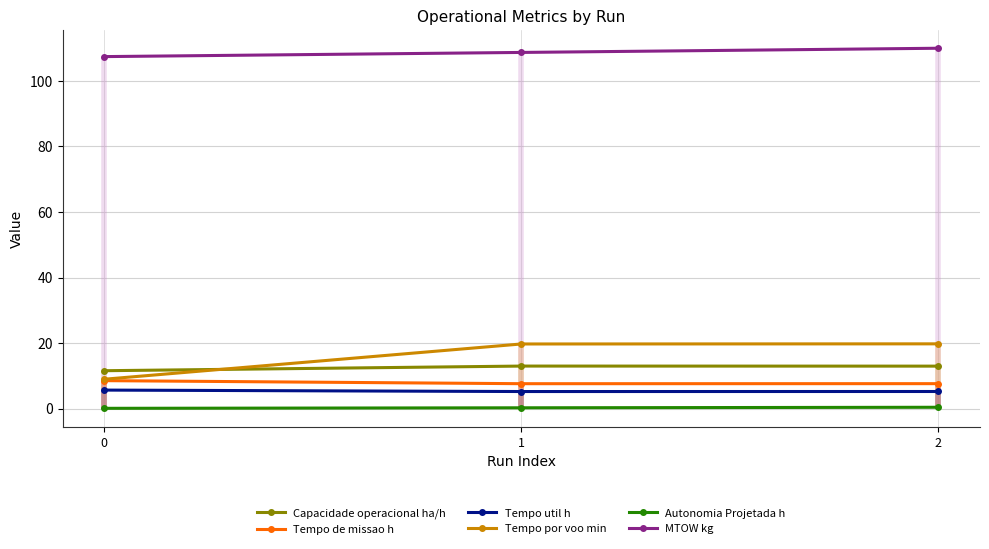

What is the difference between the highest and lowest values at 0?

107.2